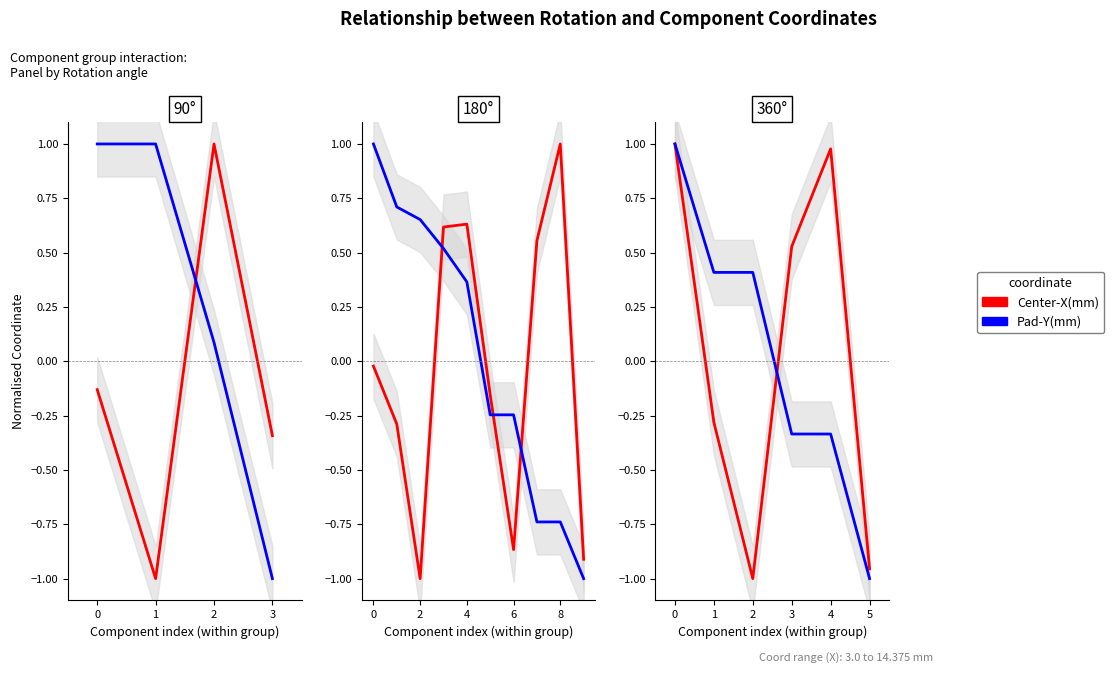

The Center-X(mm) series shows 0.3 at 0. True or false?

False